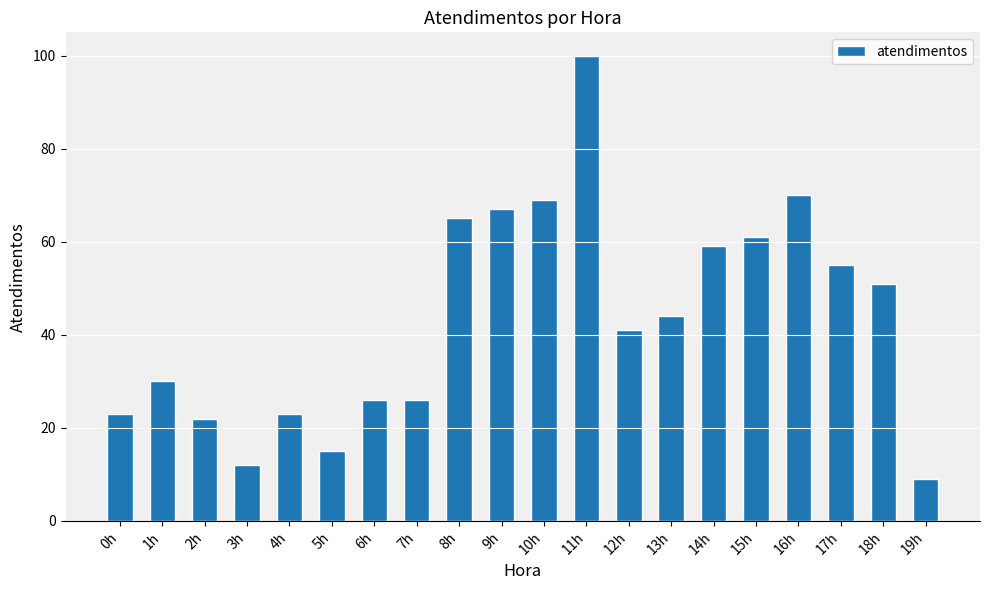

How many data points does each series have?

20